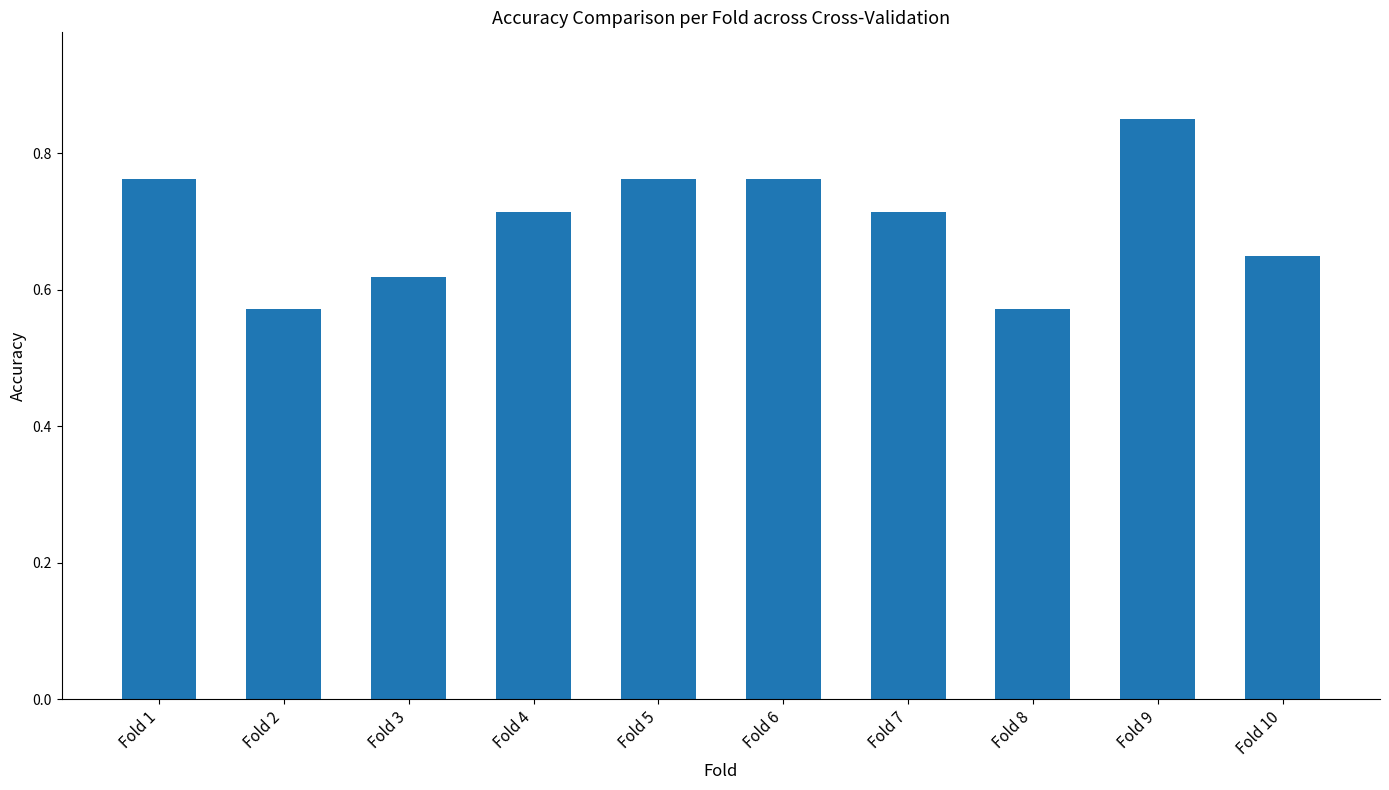

Which label corresponds to the largest value in the chart?

Fold 9